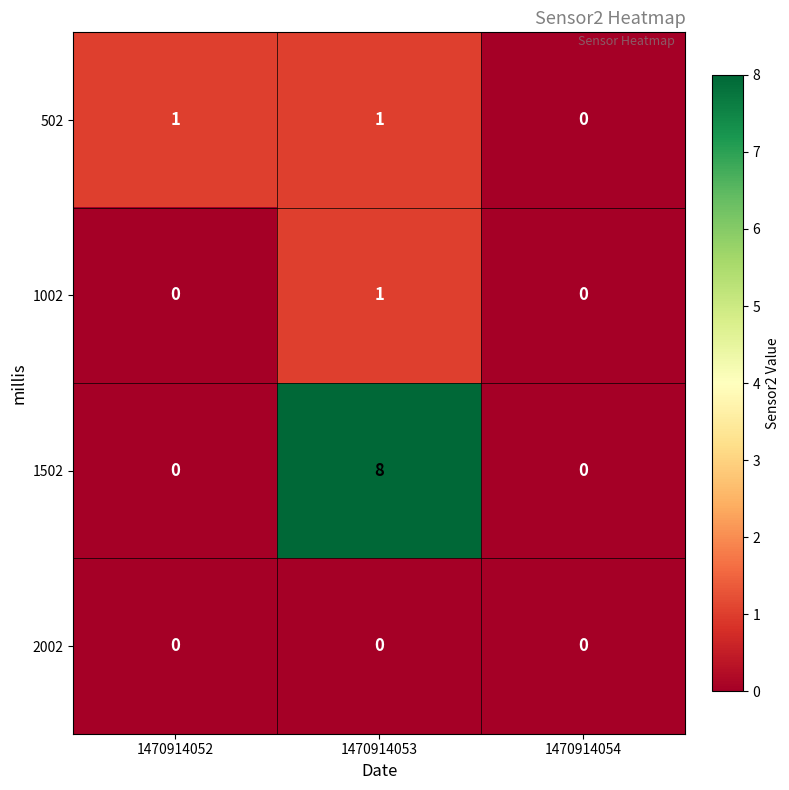

At which label is 502 closest to 0?

1470914054